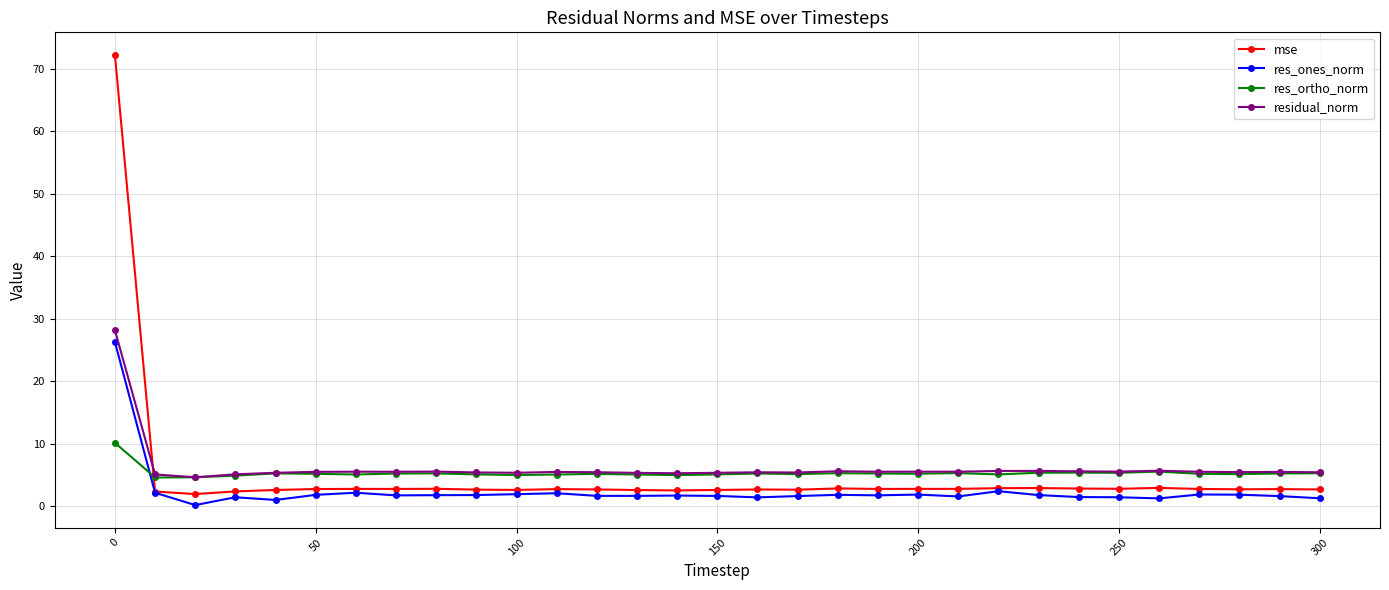

What are all the series names shown in the legend?

mse, res_ones_norm, res_ortho_norm, residual_norm